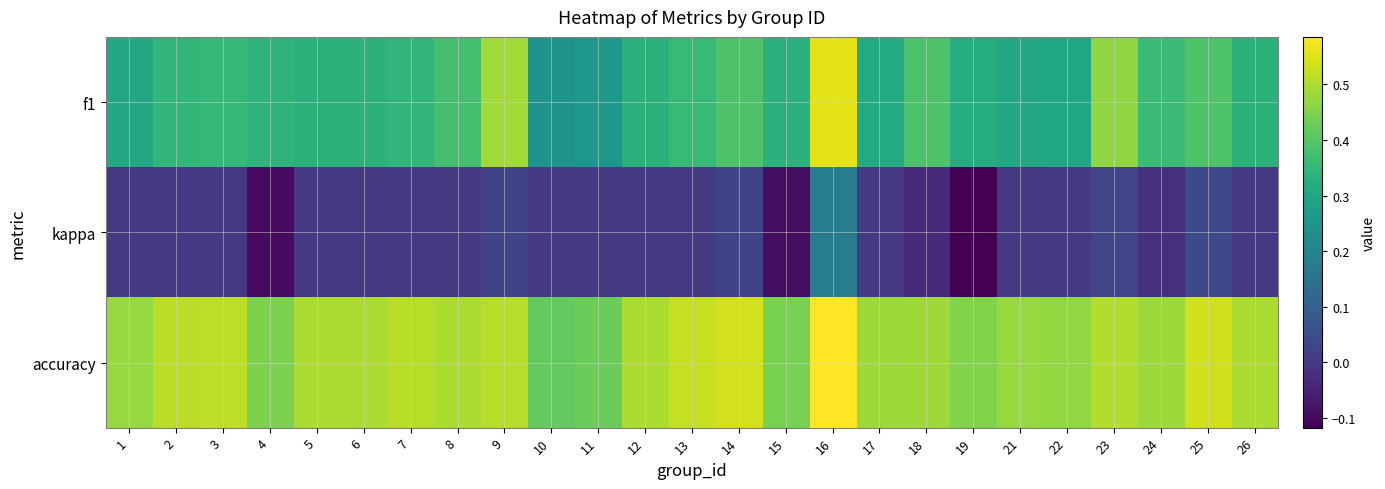

Count the number of categories in the chart.

25